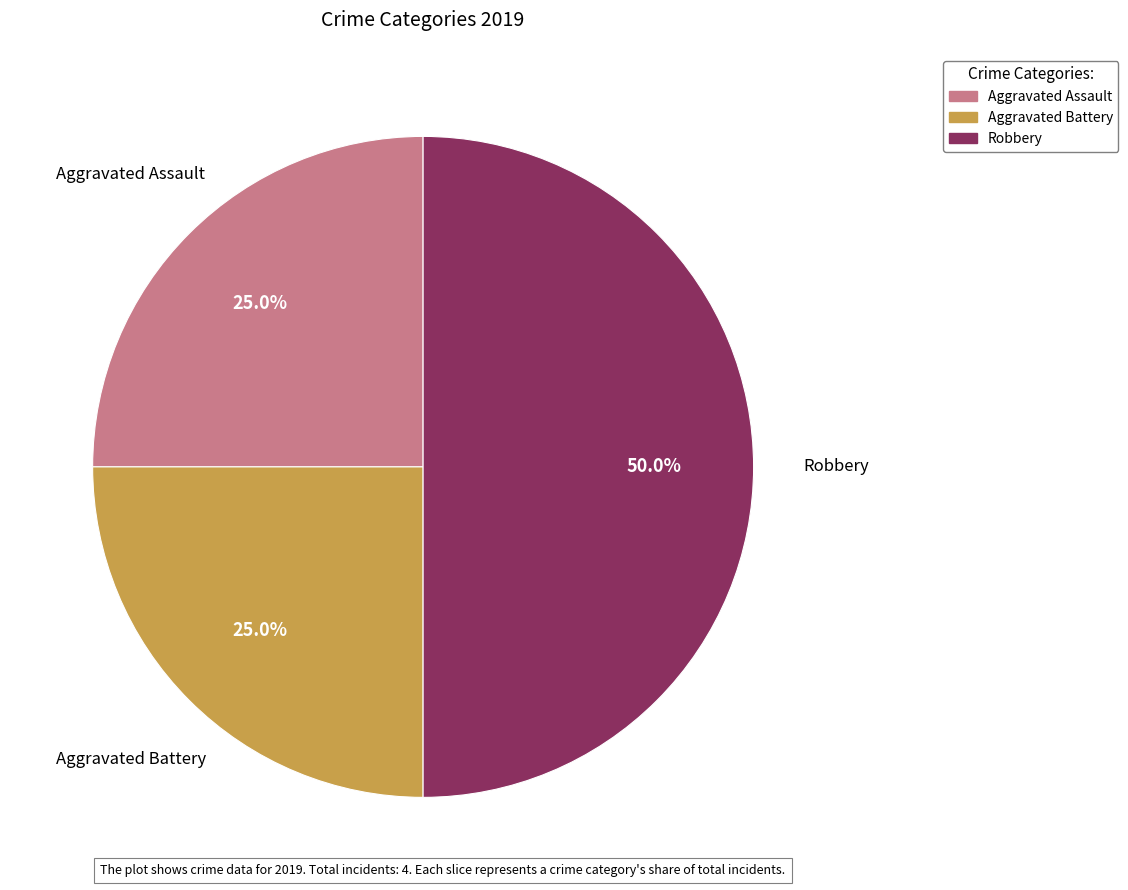

What is the ratio of the value at Robbery to the value at Aggravated Assault?

2.0